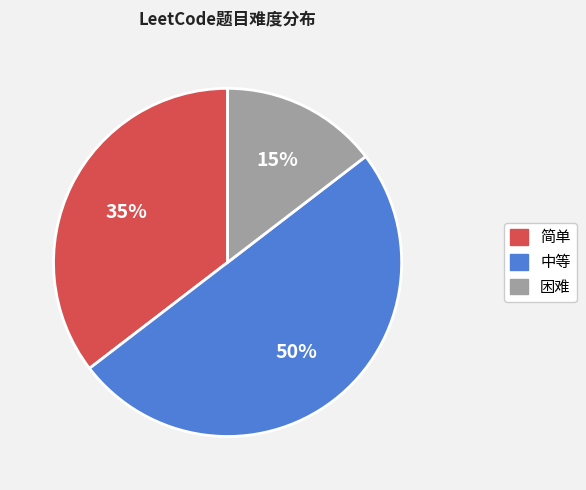

Rank the categories by value from highest to lowest.

中等, 简单, 困难